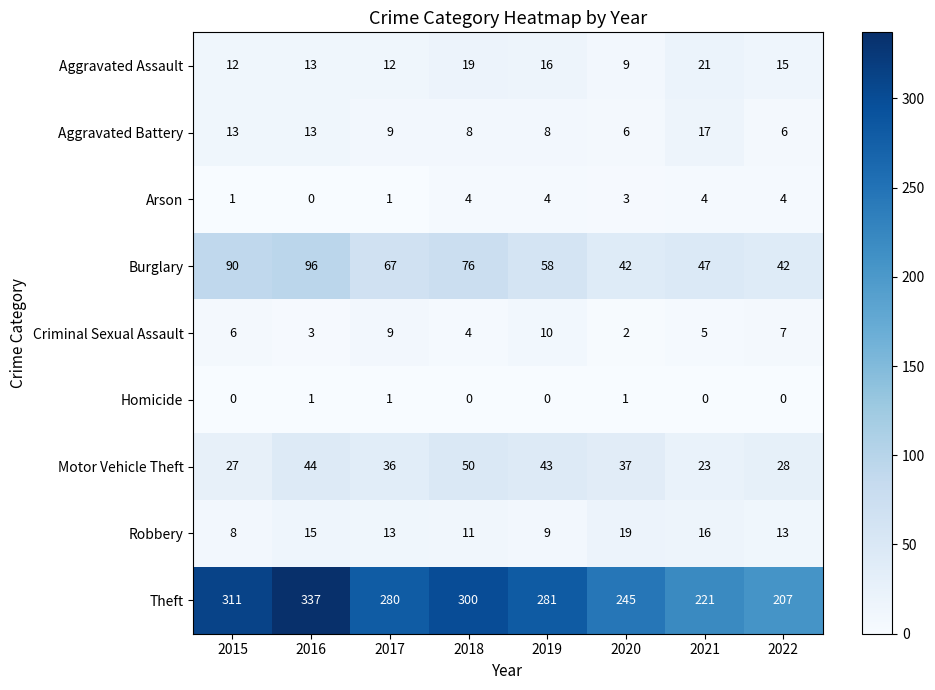

What is the average value of the Arson series?

3